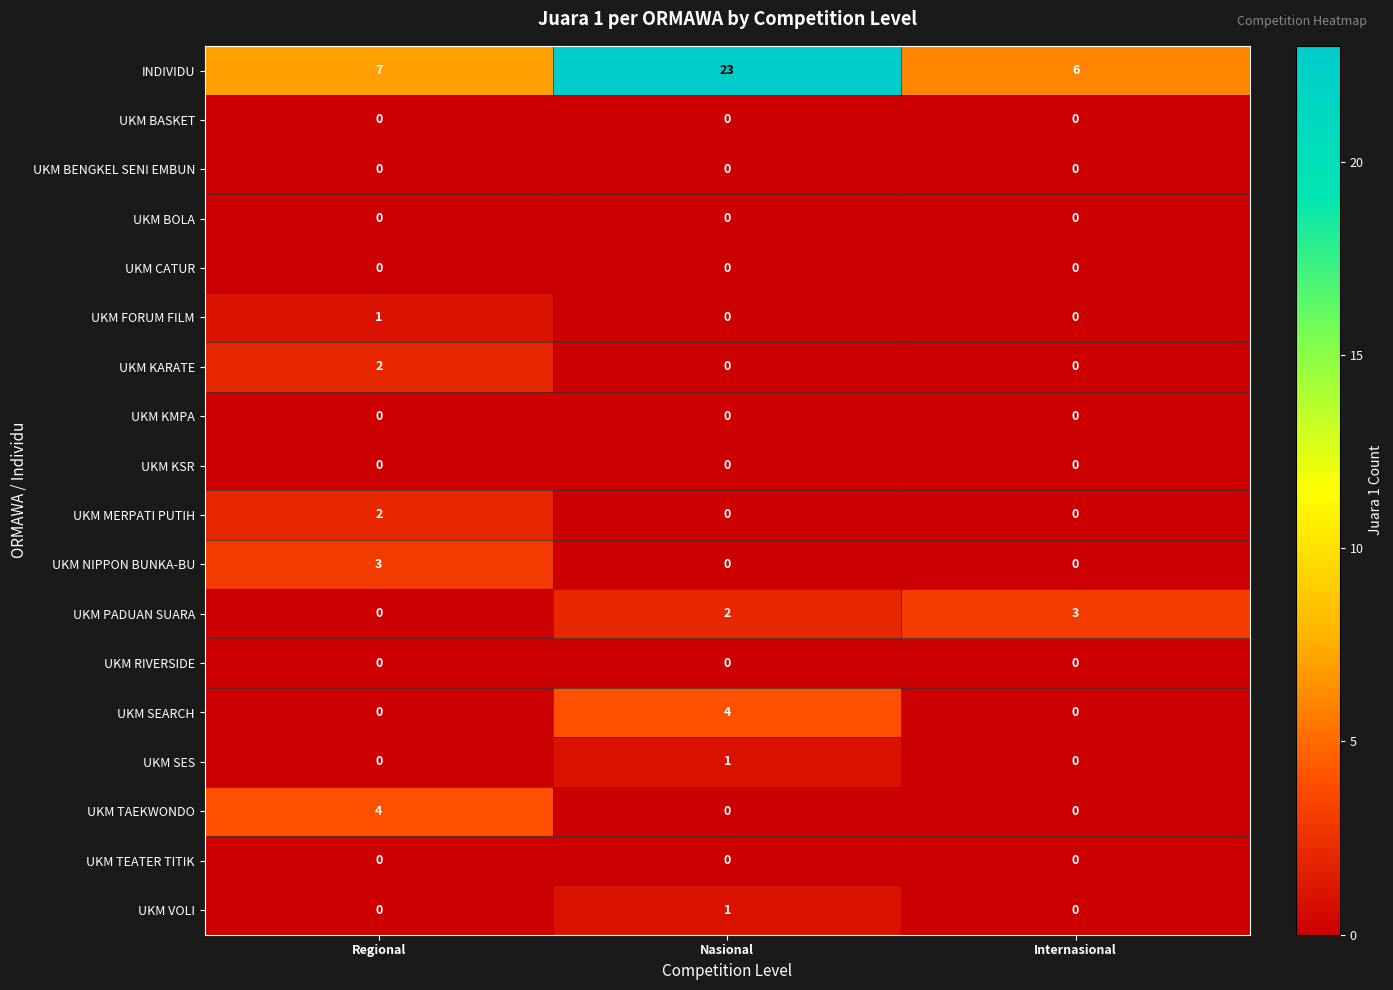

At how many categories does at least one series exceed 21?

1